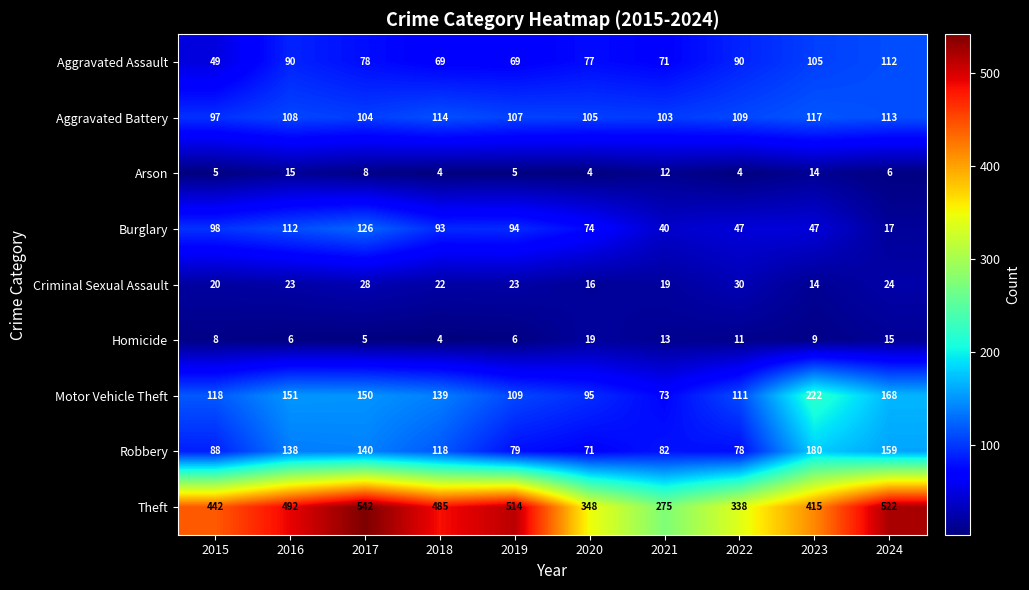

Is it true that Criminal Sexual Assault equals 22 at 2023?

False